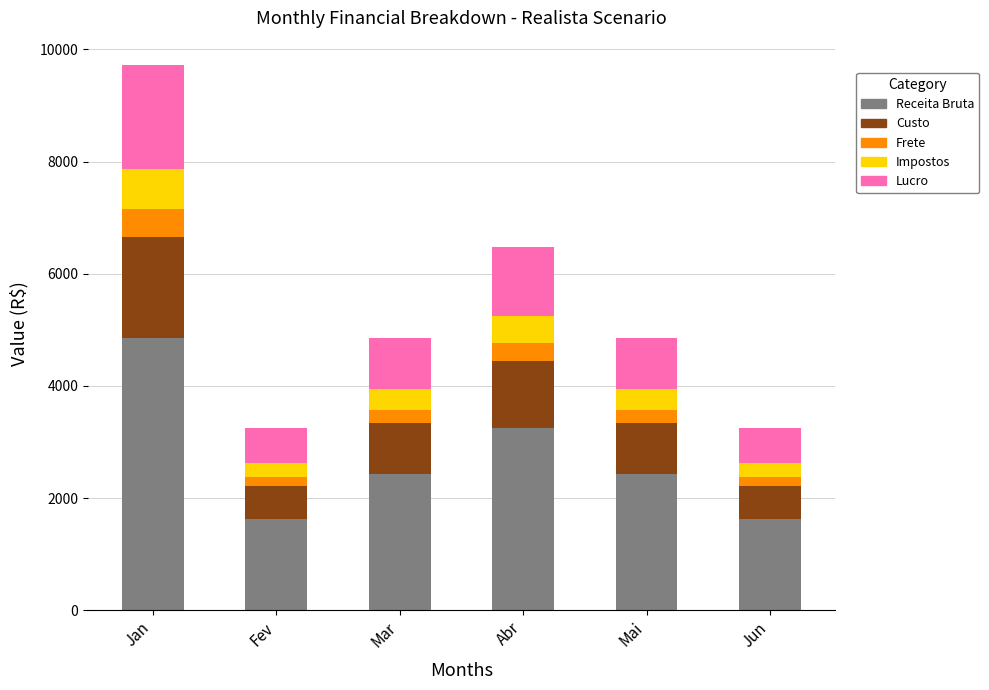

What is the lowest value of the Receita Bruta series?

1620.0